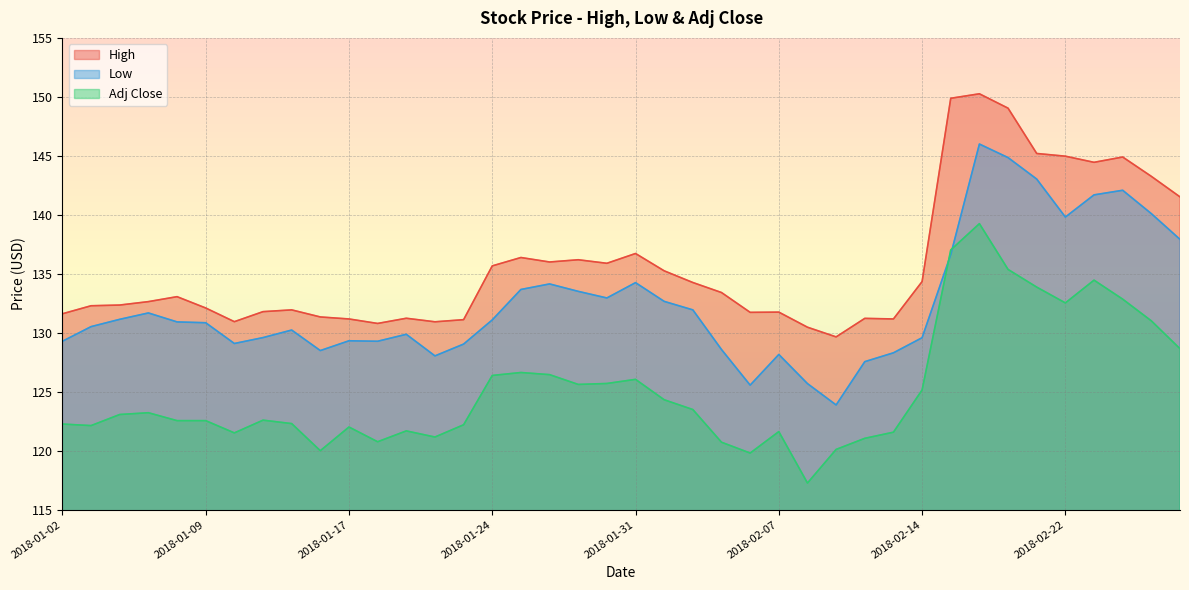

What is the label of the 27th point from the right?

2018-01-22